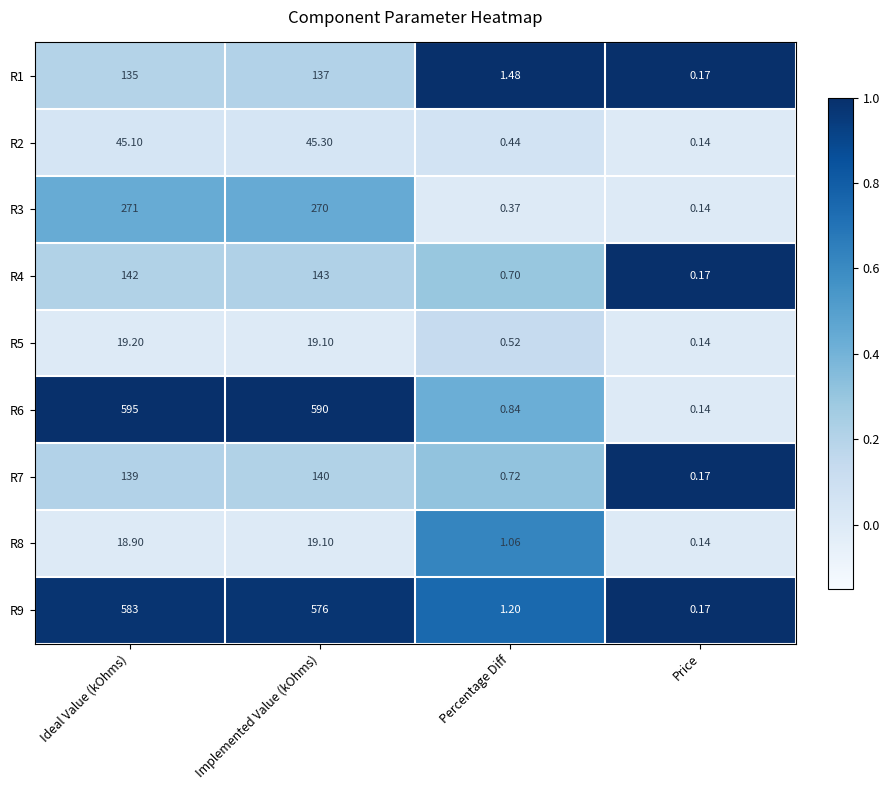

How many data points in R5 are above 19?

2